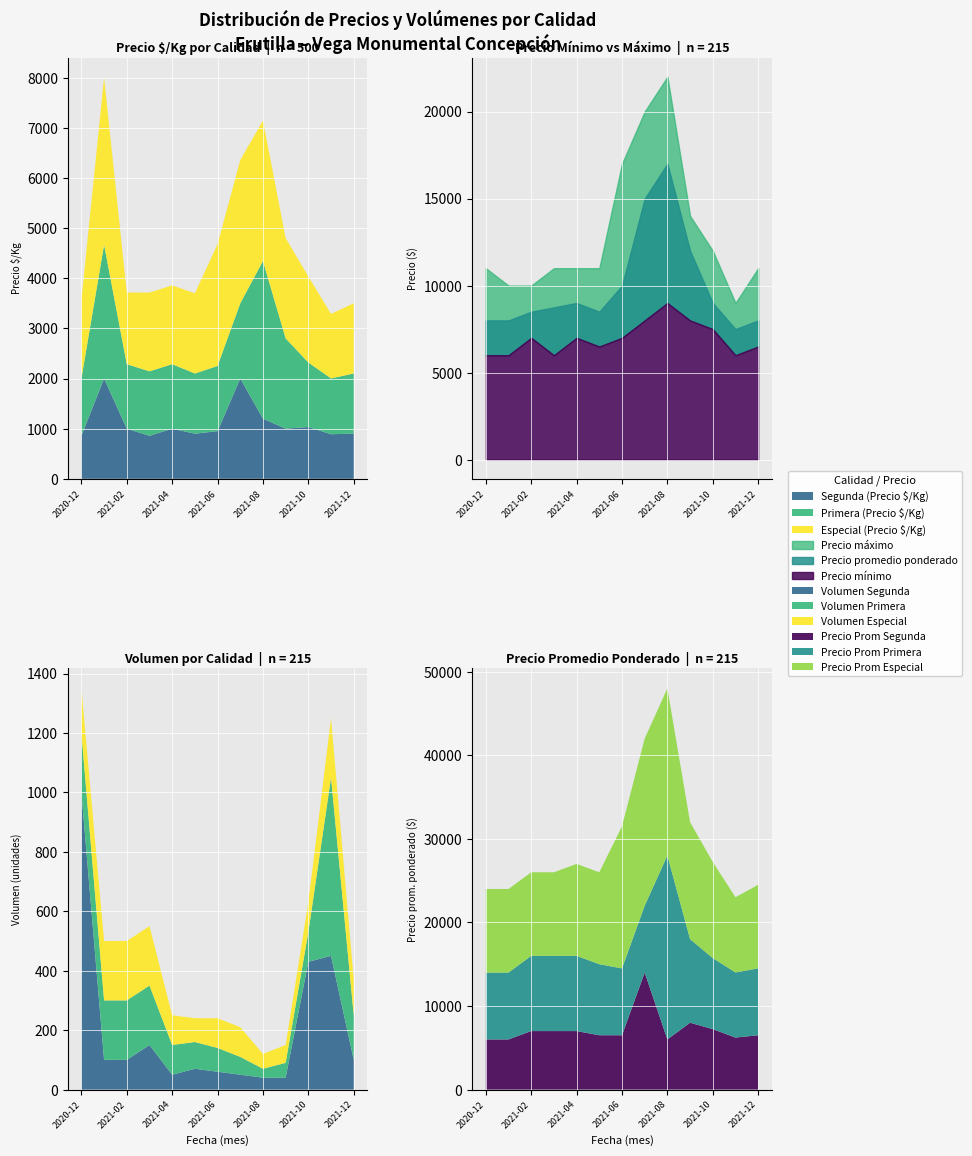

Where is Segunda nearest to the value 7000?

2021-02